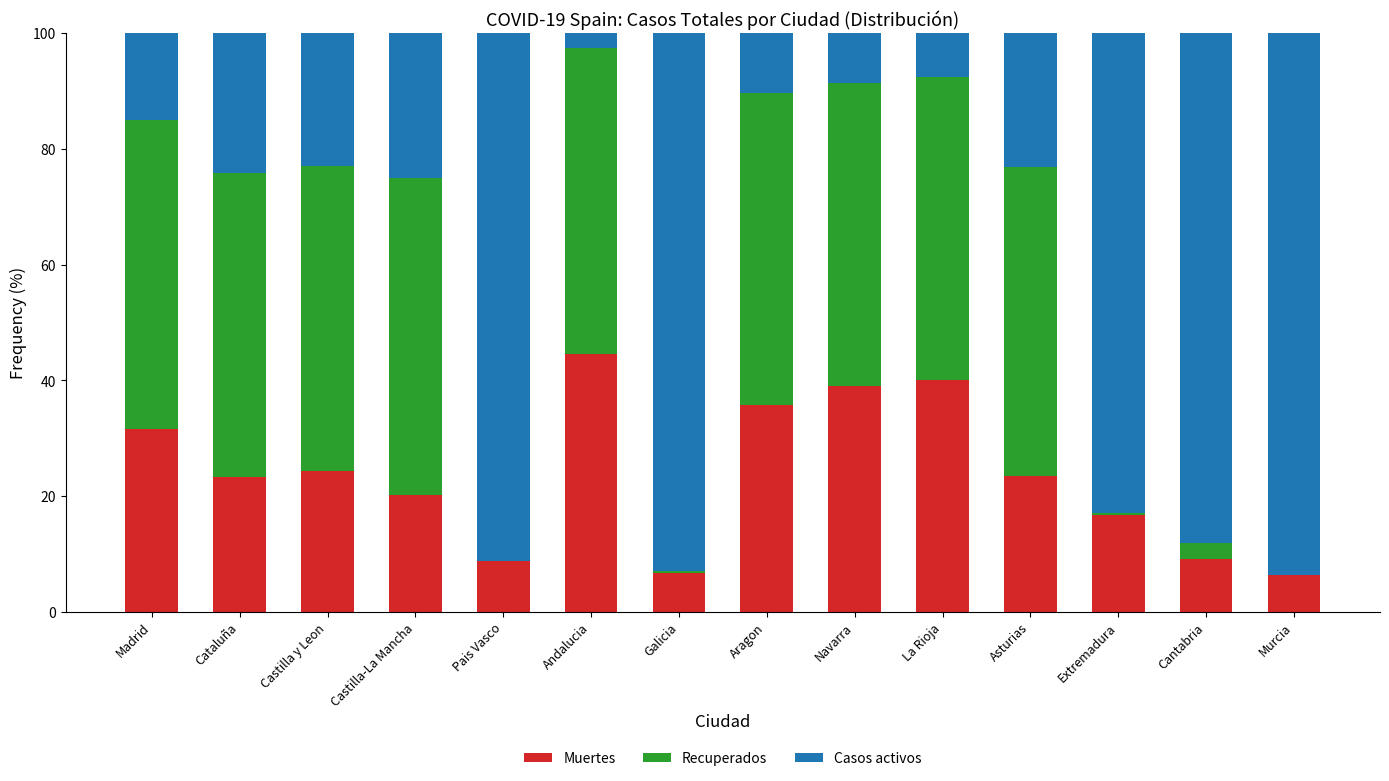

The value of Muertes at Murcia is 6.4. True or false?

True